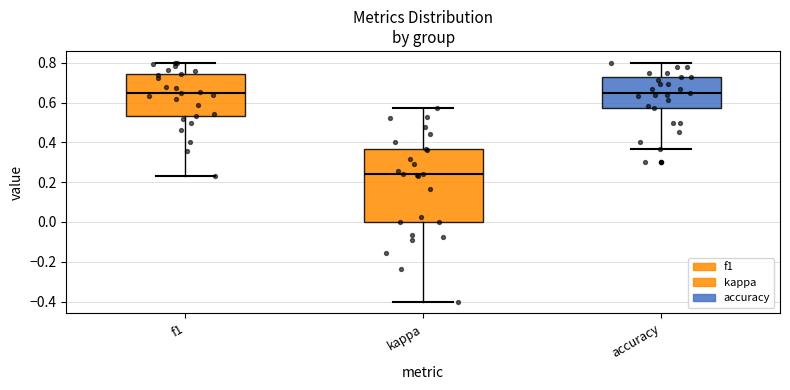

Where does the lower whisker of the box for kappa end on the y-axis? The values are not printed on the chart, so give them approximately, as read against the axis.

-0.40